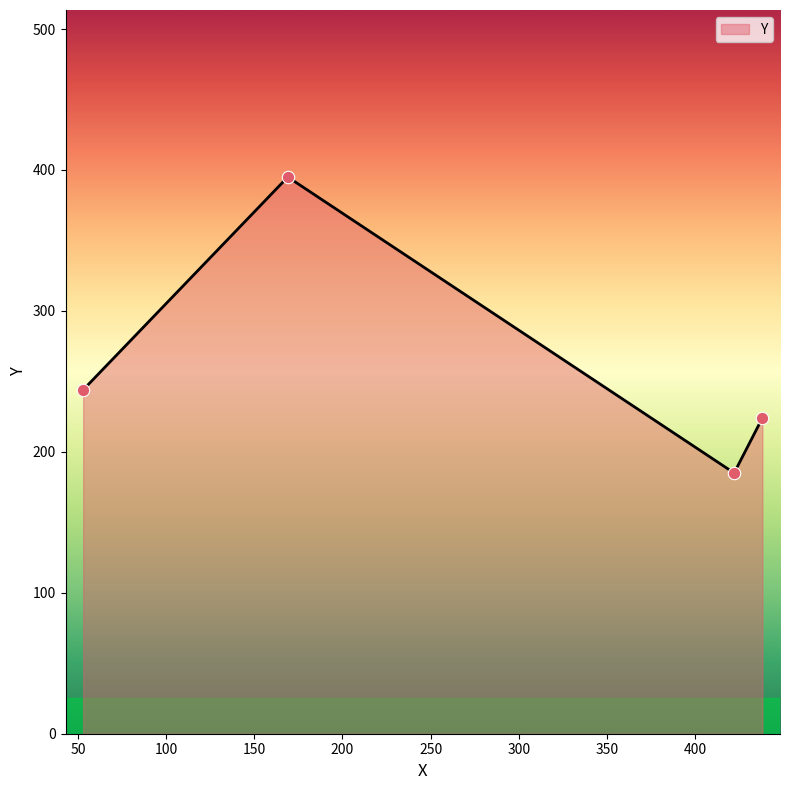

How many interior local peaks (higher than both neighbors) does the data have?

1